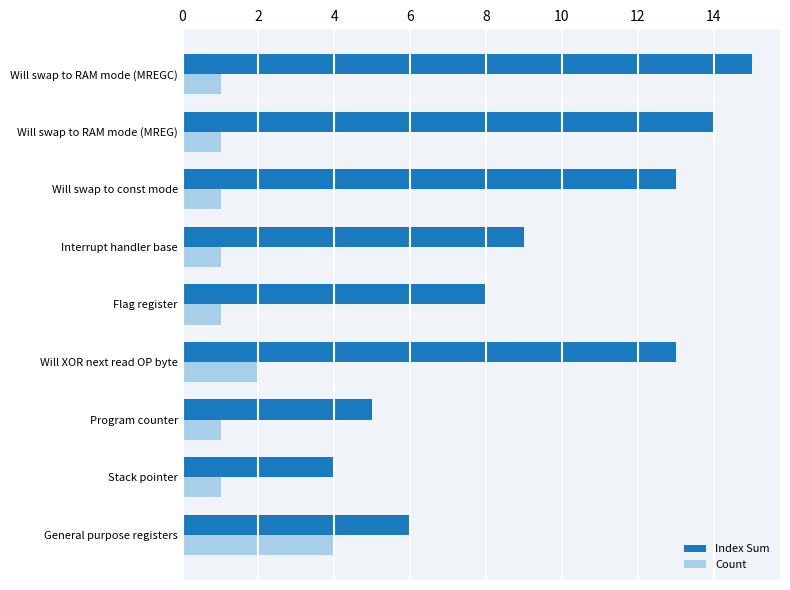

Rank the series at Will swap to RAM mode (MREG) from lowest to highest value.

Count, Index Sum